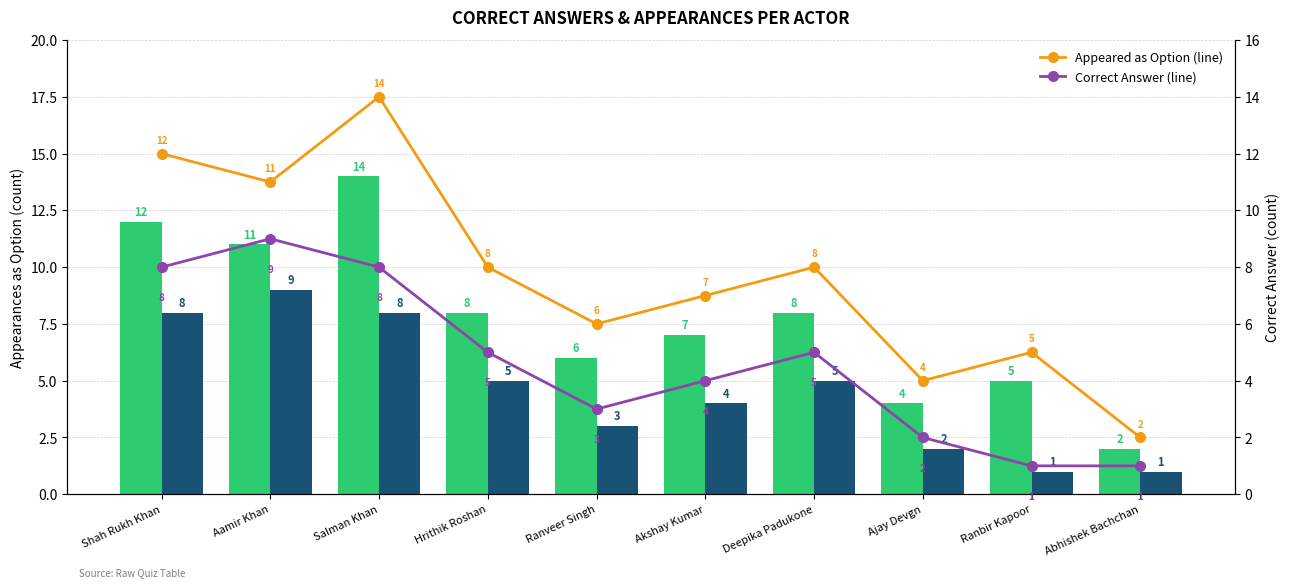

Which series has the widest spread of values?

Appeared as Option